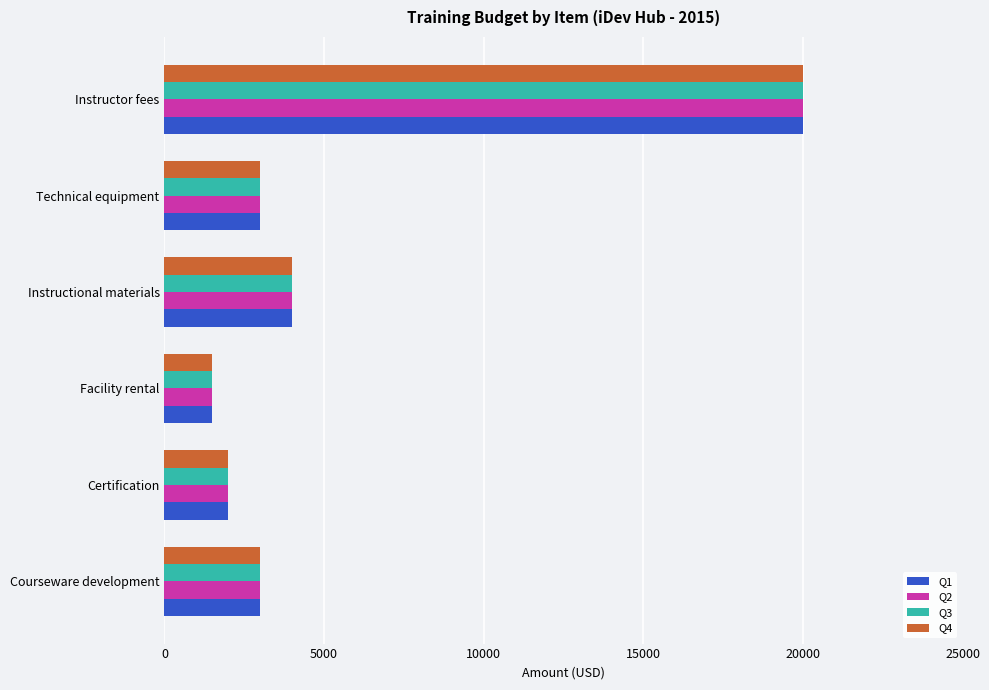

At which label does Q3 reach its peak?

Instructor fees